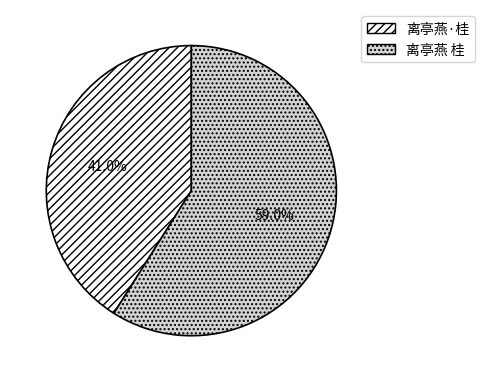

Does 离亭燕·桂 represent more than half of the total?

No